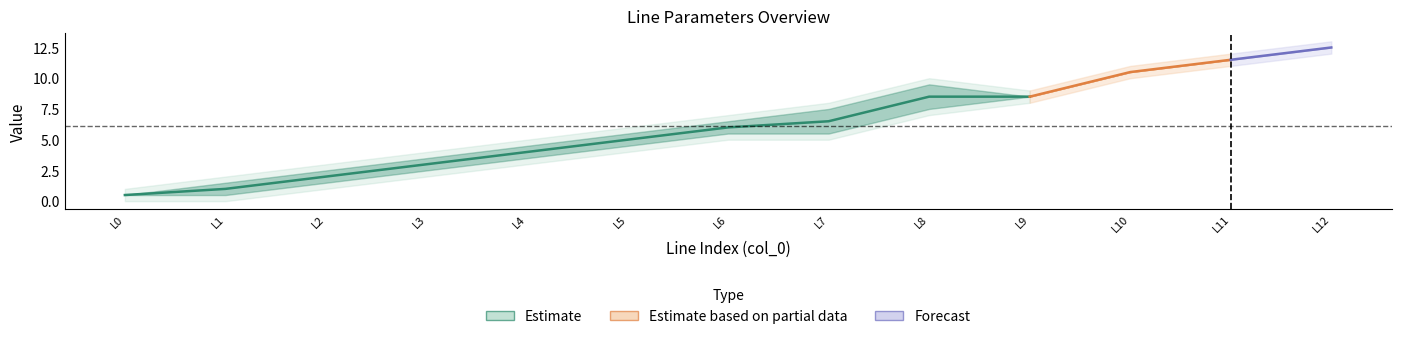

True or false: x_ohm_per_km has a value of 0.1 at 6.

False